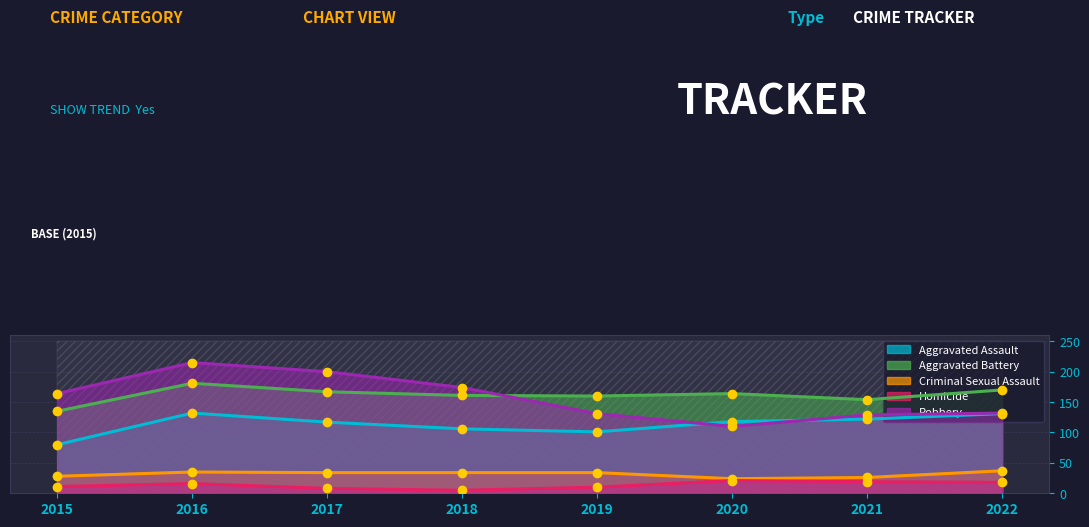

Reading left to right, what are all the values shown in this chart?

Aggravated Assault: 80	132	117	106	101	118	122	131
Aggravated Battery: 135	181	167	161	160	164	154	170
Criminal Sexual Assault: 28	35	34	34	34	24	26	37
Homicide: 11	16	8	5	10	21	19	18
Robbery: 164	215	200	174	131	110	129	132